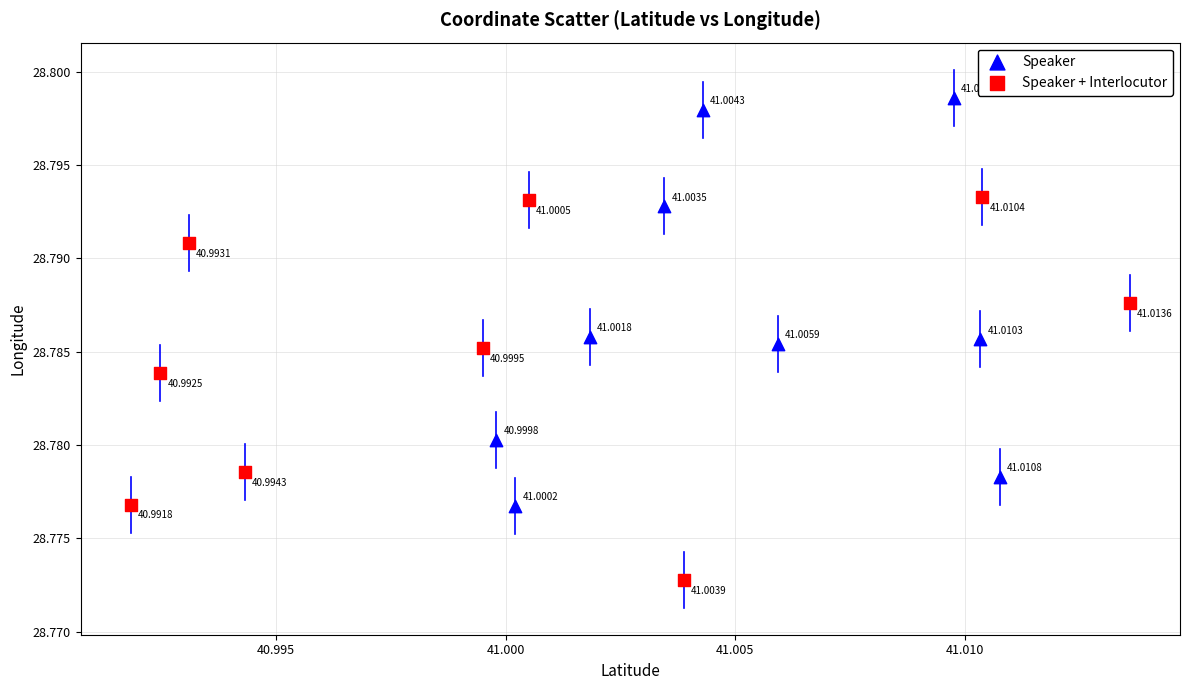

Which series contains the lowest Y value?

Speaker + Interlocutor